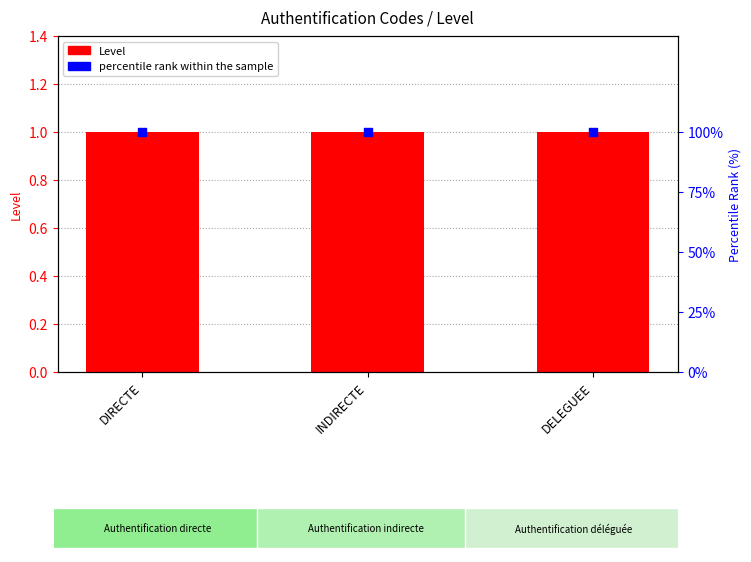

Which series contains the lowest Y value?

Level